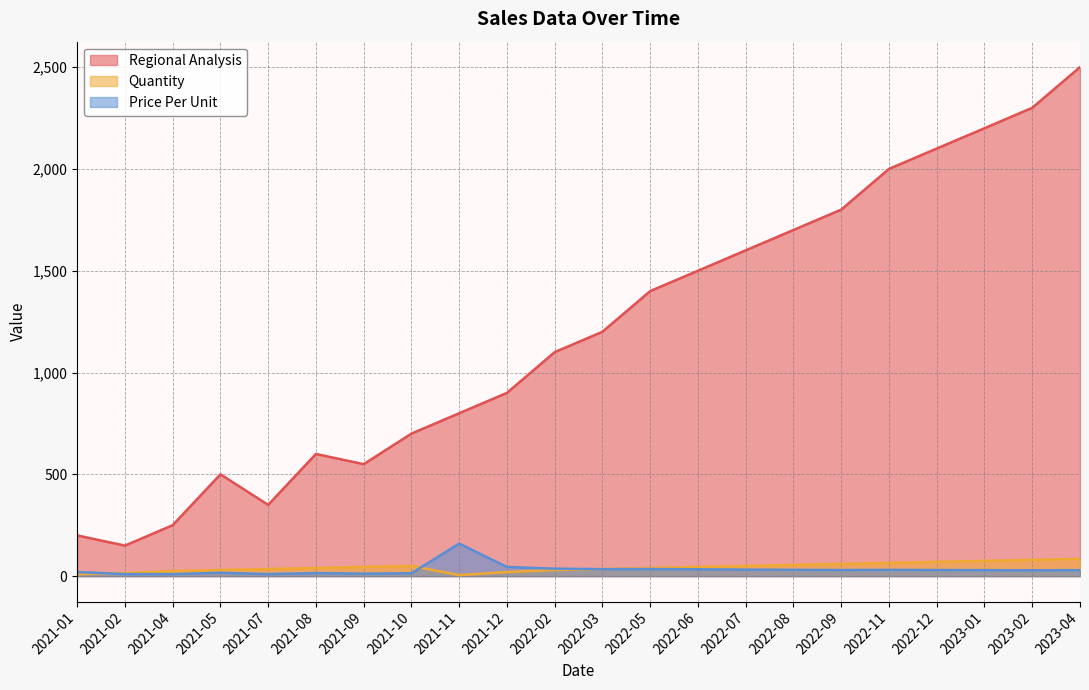

What is the greatest value displayed?

2499.8